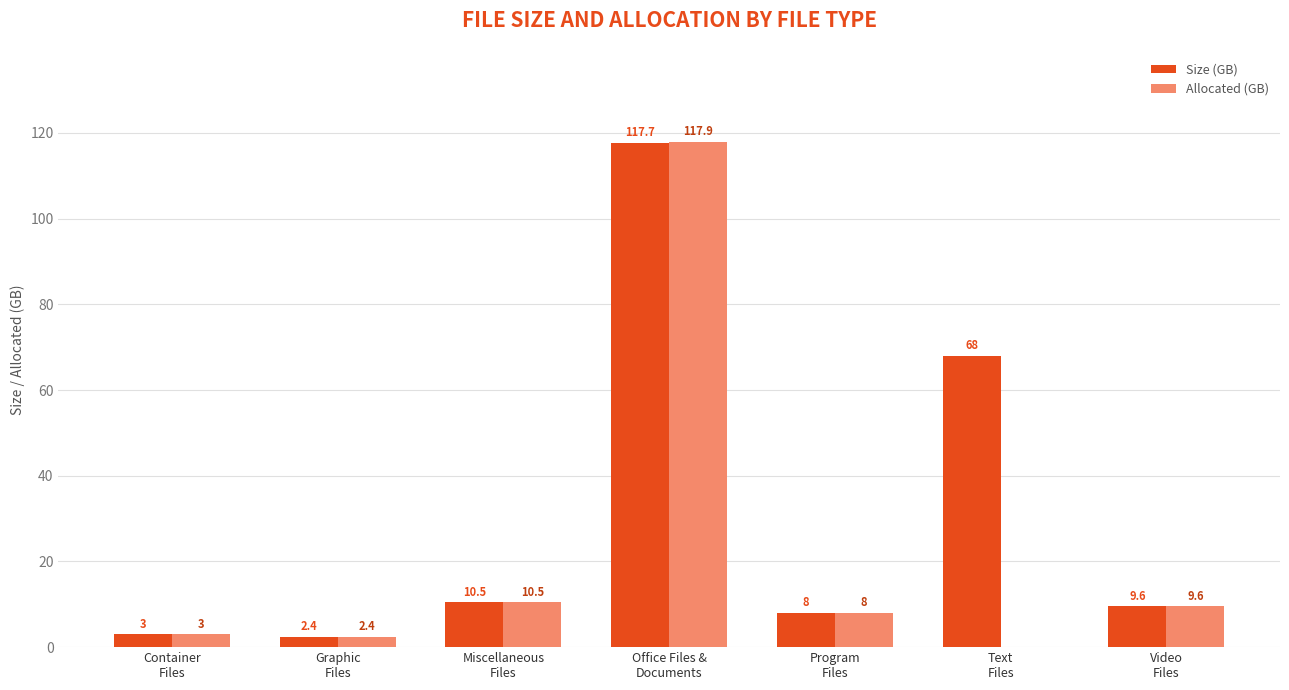

What is the maximum value for Allocated (GB)?

117.9